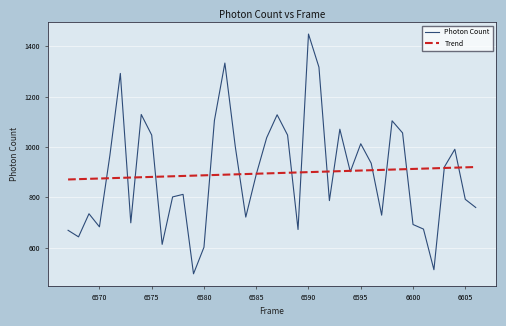

What is the difference between the second highest and minimum values in the Trend series?

48.2